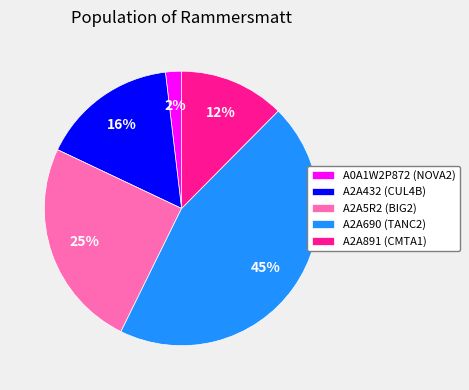

Does A0A1W2P872 (NOVA2) represent more than half of the total?

No